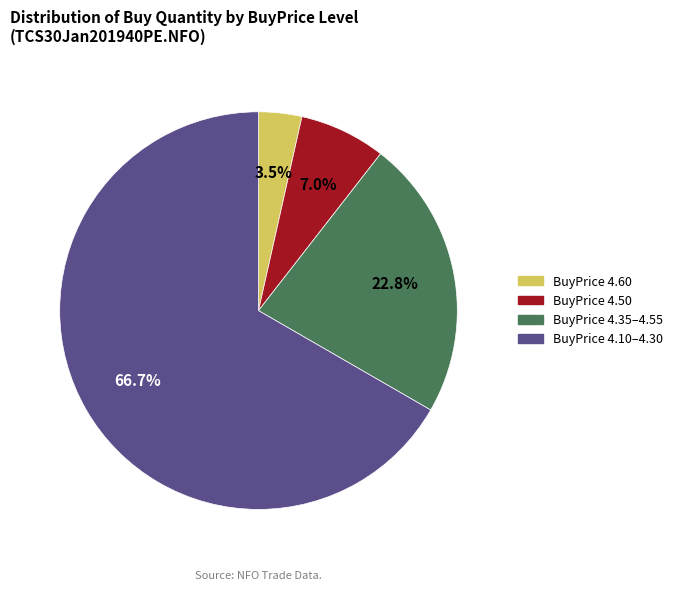

Which has a higher value, BuyPrice 4.35–4.55 or BuyPrice 4.50?

BuyPrice 4.35–4.55